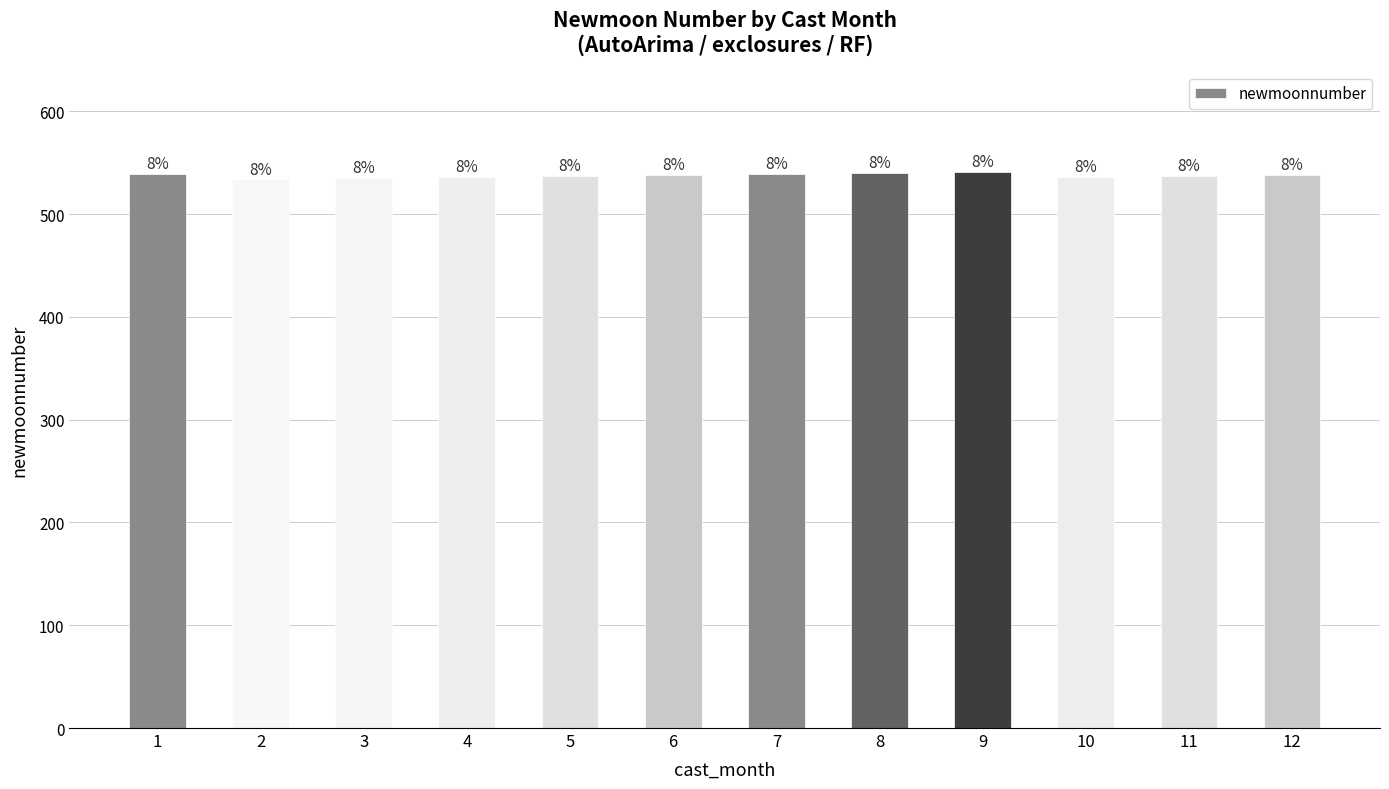

How many bars are there in total?

12